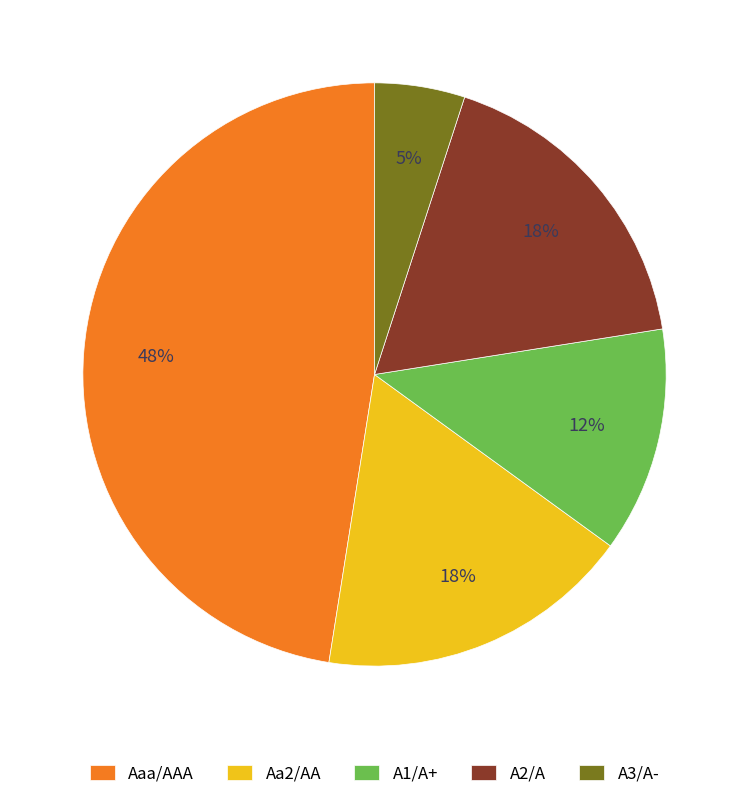

How many slices are in this pie chart?

5